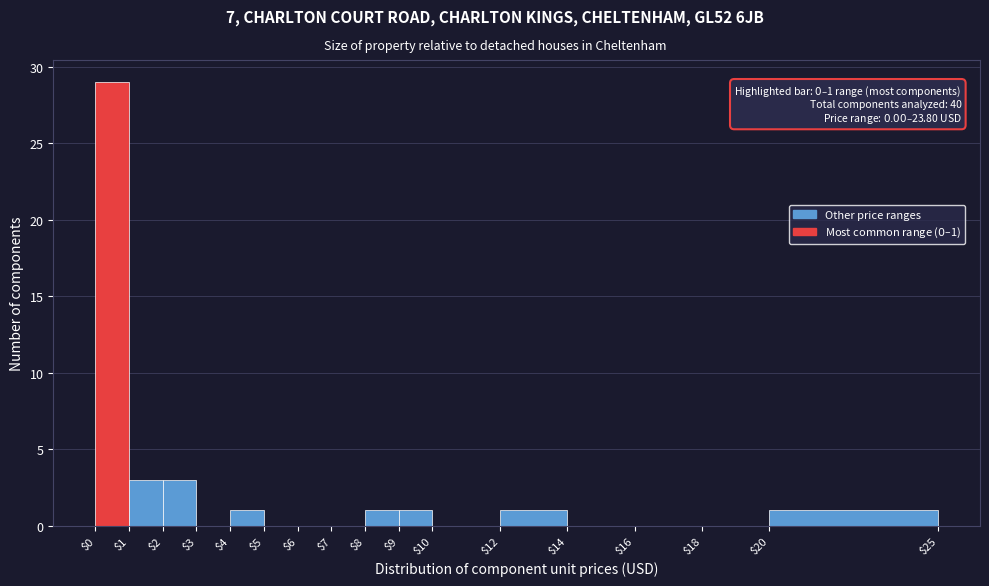

Which range on the x-axis has the tallest bar?

$0 to $1